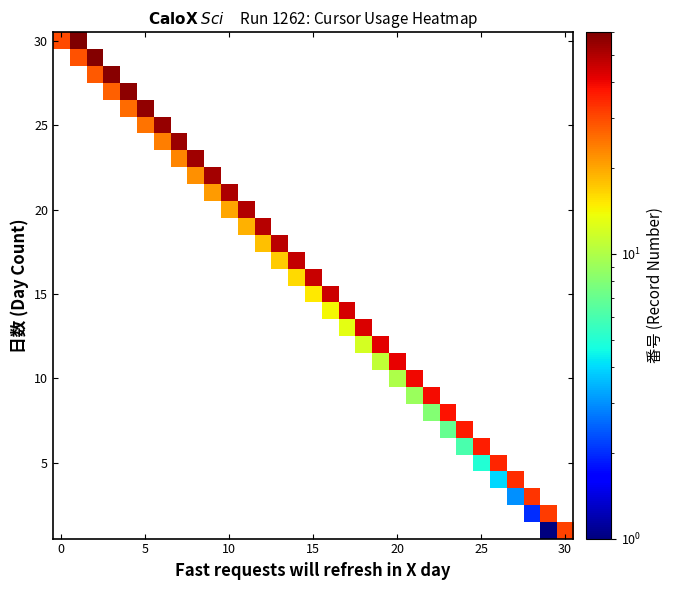

Which has a higher value, 9 or 18?

18